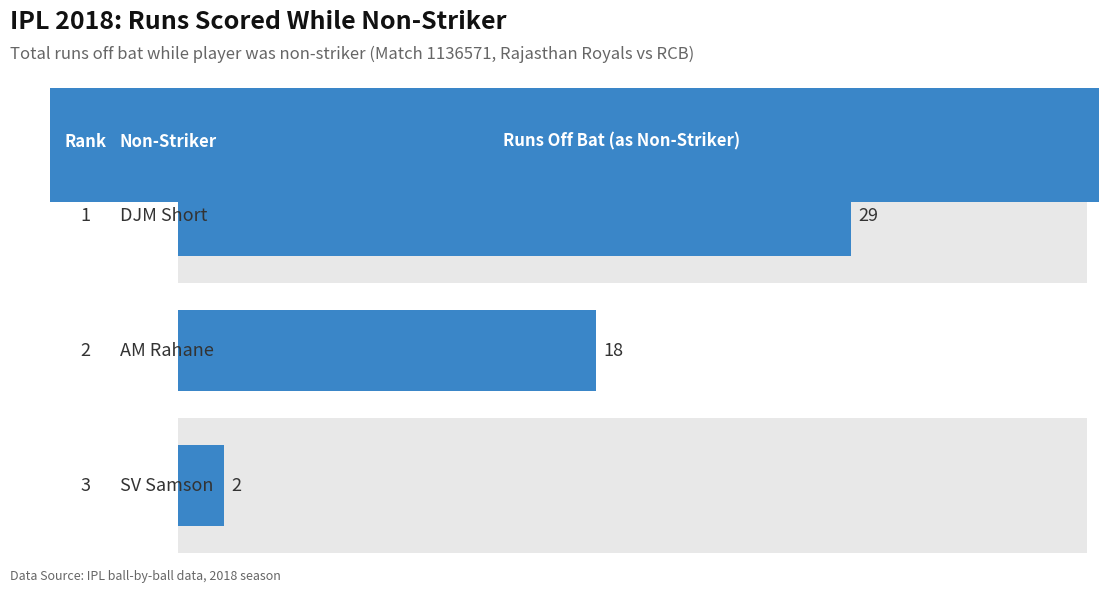

How many categories are shown in the chart?

3